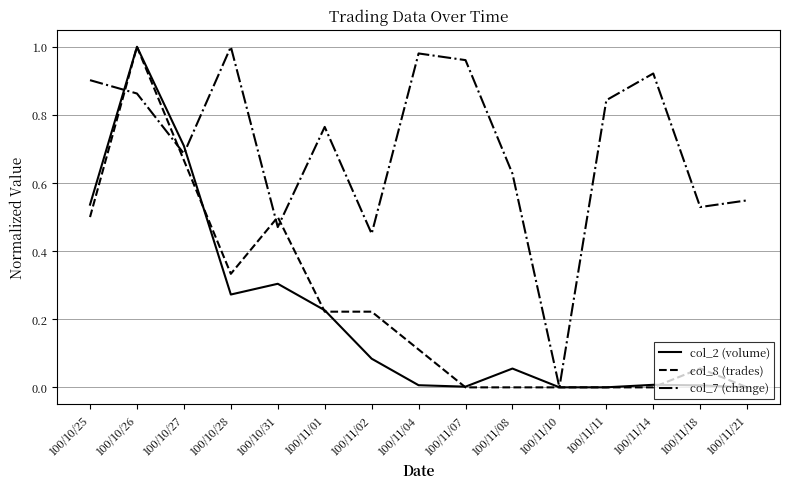

The col_8 (trades) series shows -0.7 at 100/11/08. True or false?

False